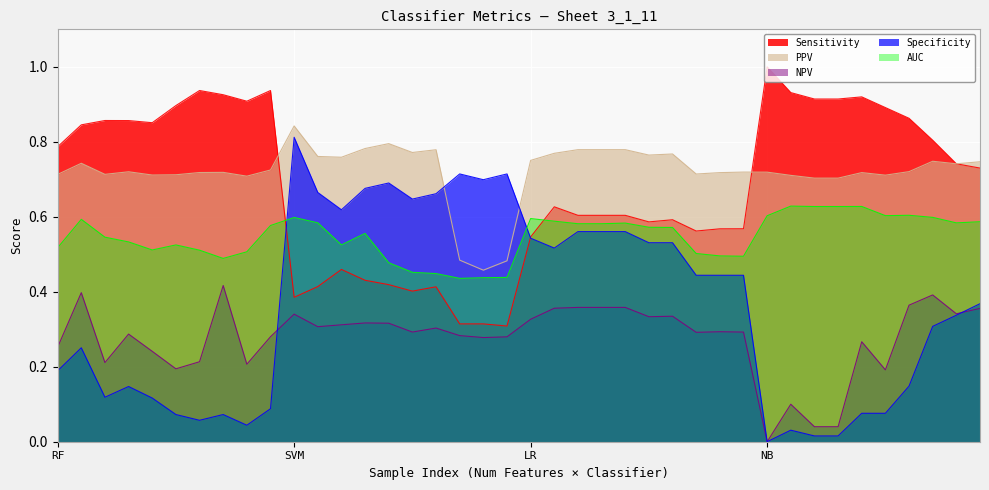

What is the sum of all PPV values?

28.9